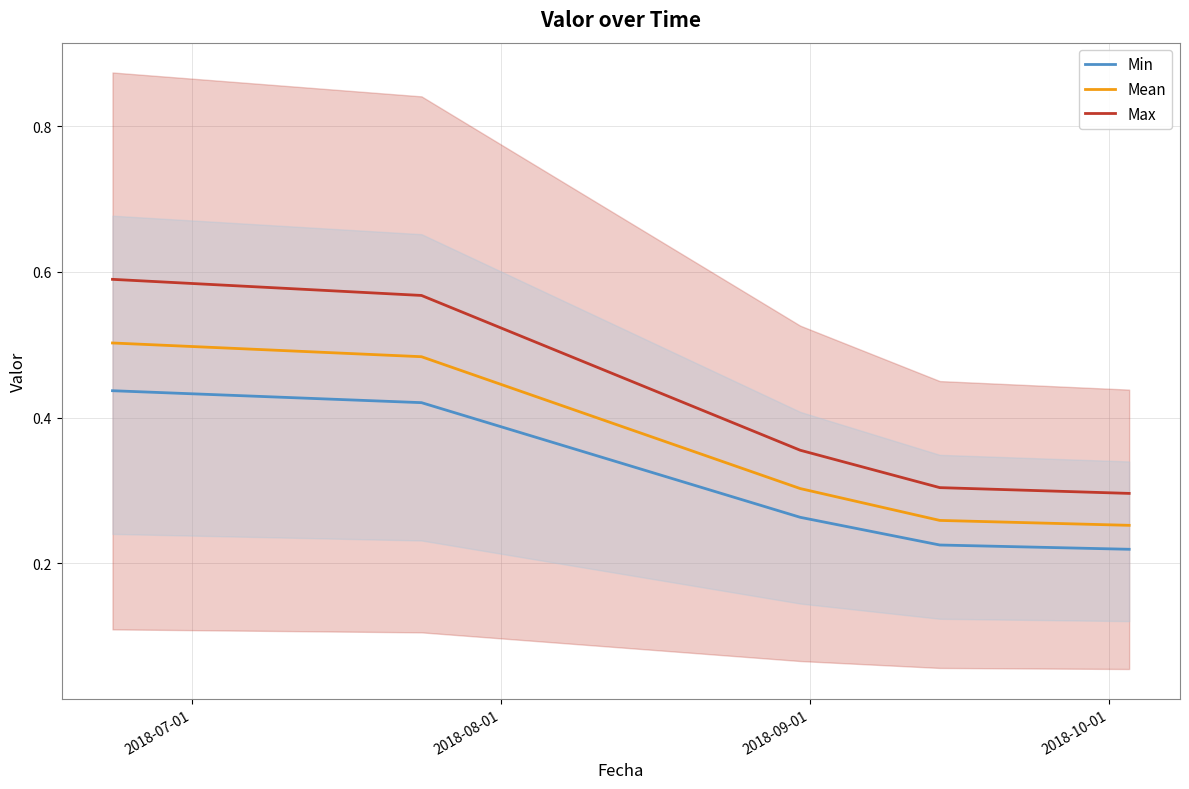

True or false: Mean and Max cross at least once.

False